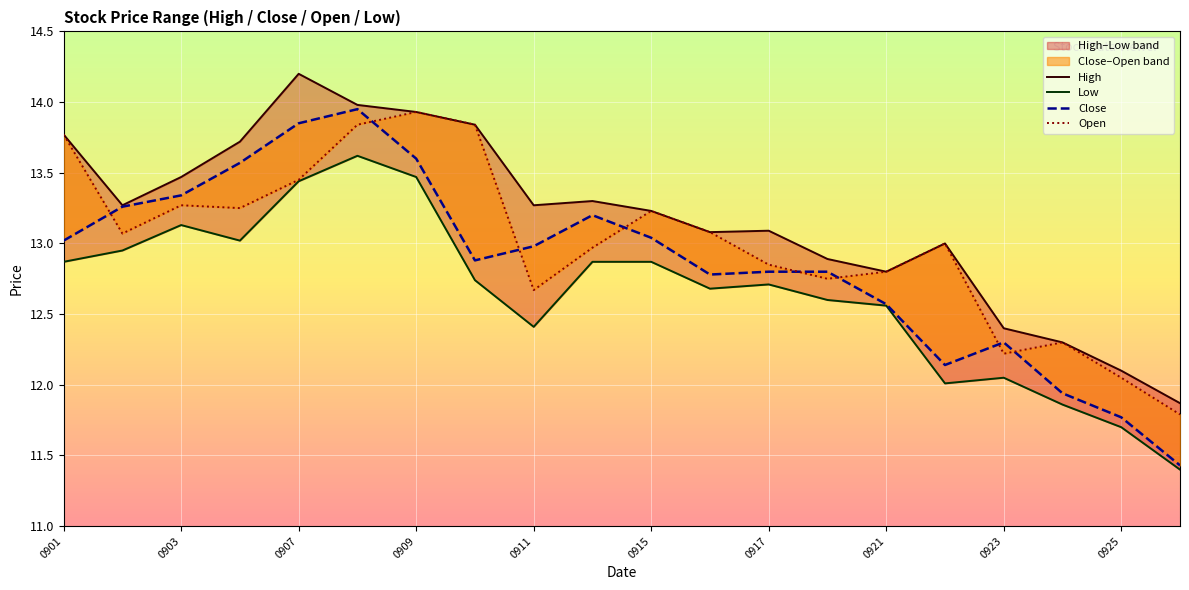

What is the maximum value for High?

14.2